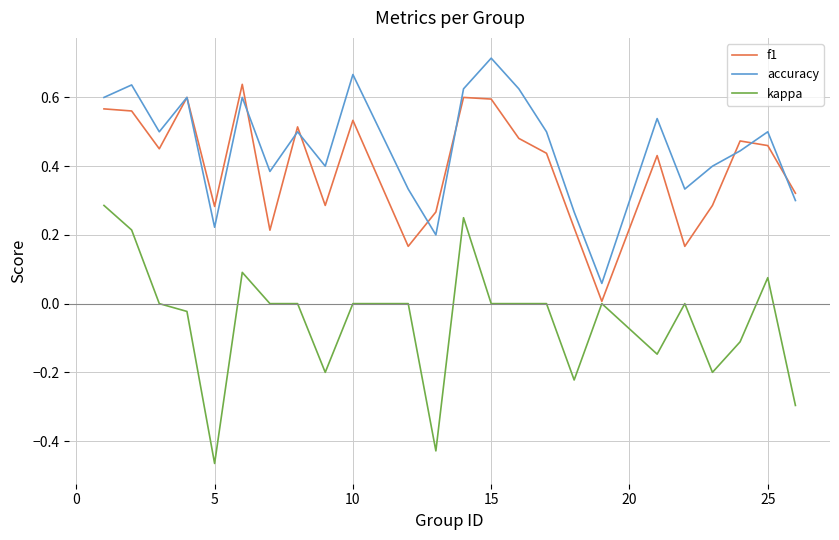

Which series has the largest total across all categories?

accuracy